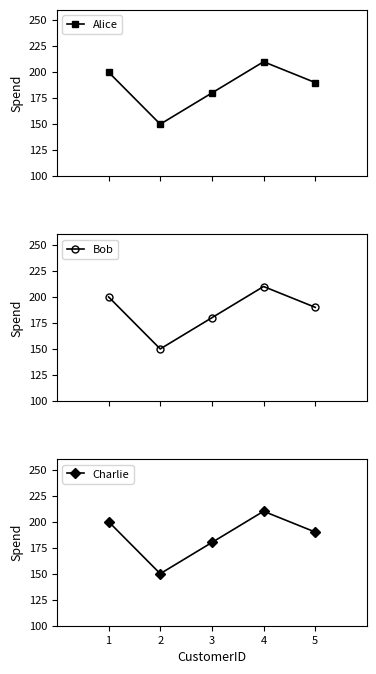

Reading left to right, list all the values displayed in this chart.

Alice: 200	150	180	210	190
Bob: 200	150	180	210	190
Charlie: 200	150	180	210	190